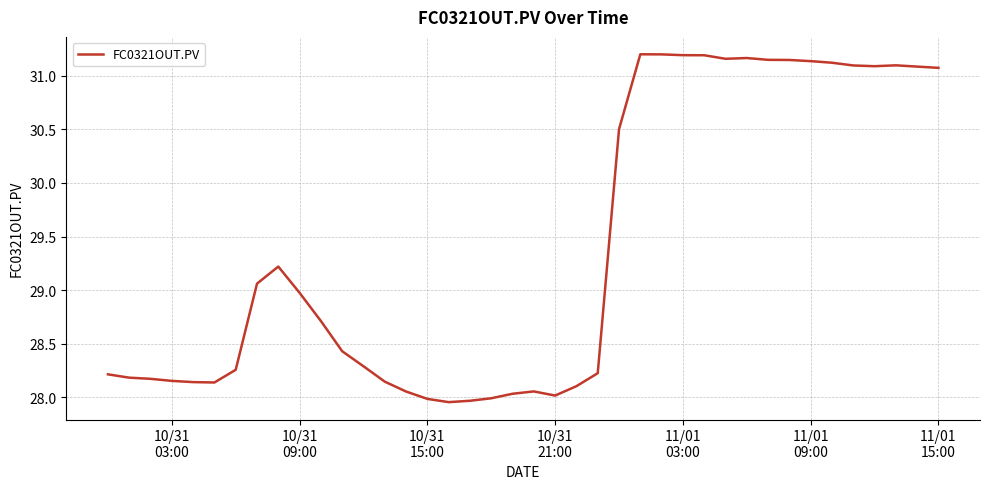

What is the difference between the maximum and minimum values?

3.2